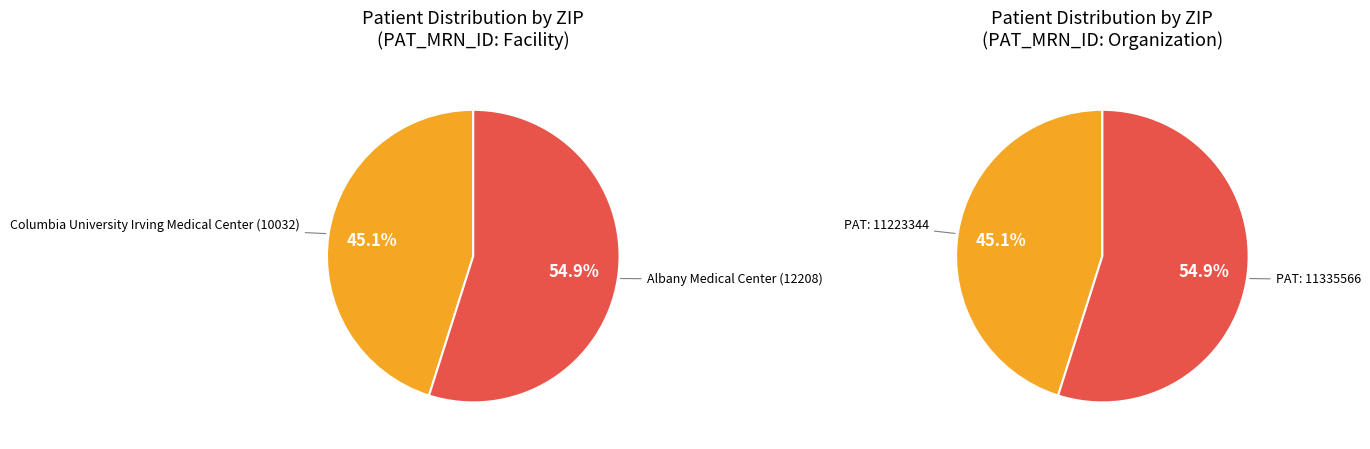

What percentage is the 11335566 slice, to the nearest percent?

55%